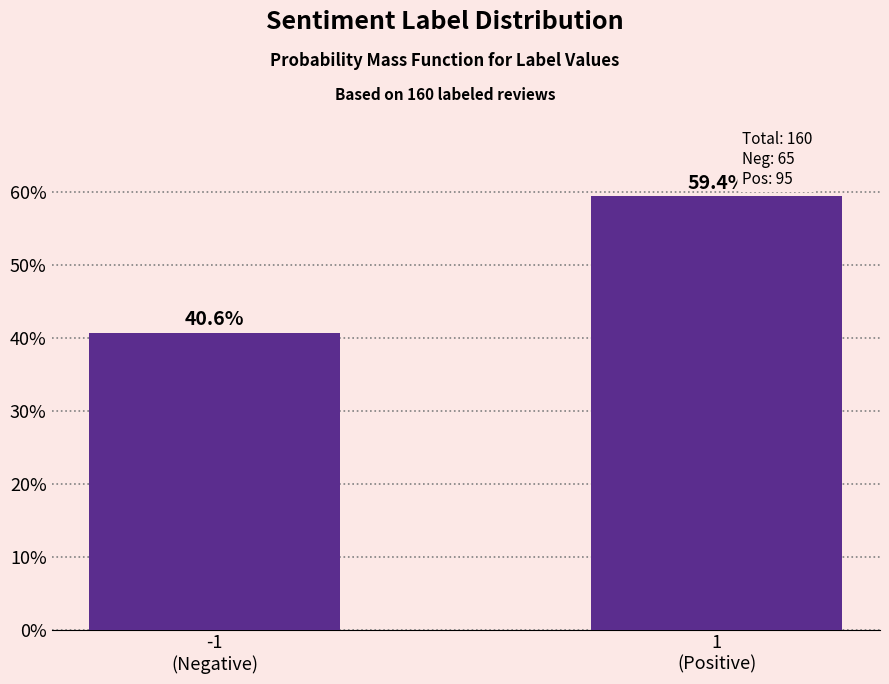

Reading left to right, transcribe all the data shown in this chart.

40.6	59.4